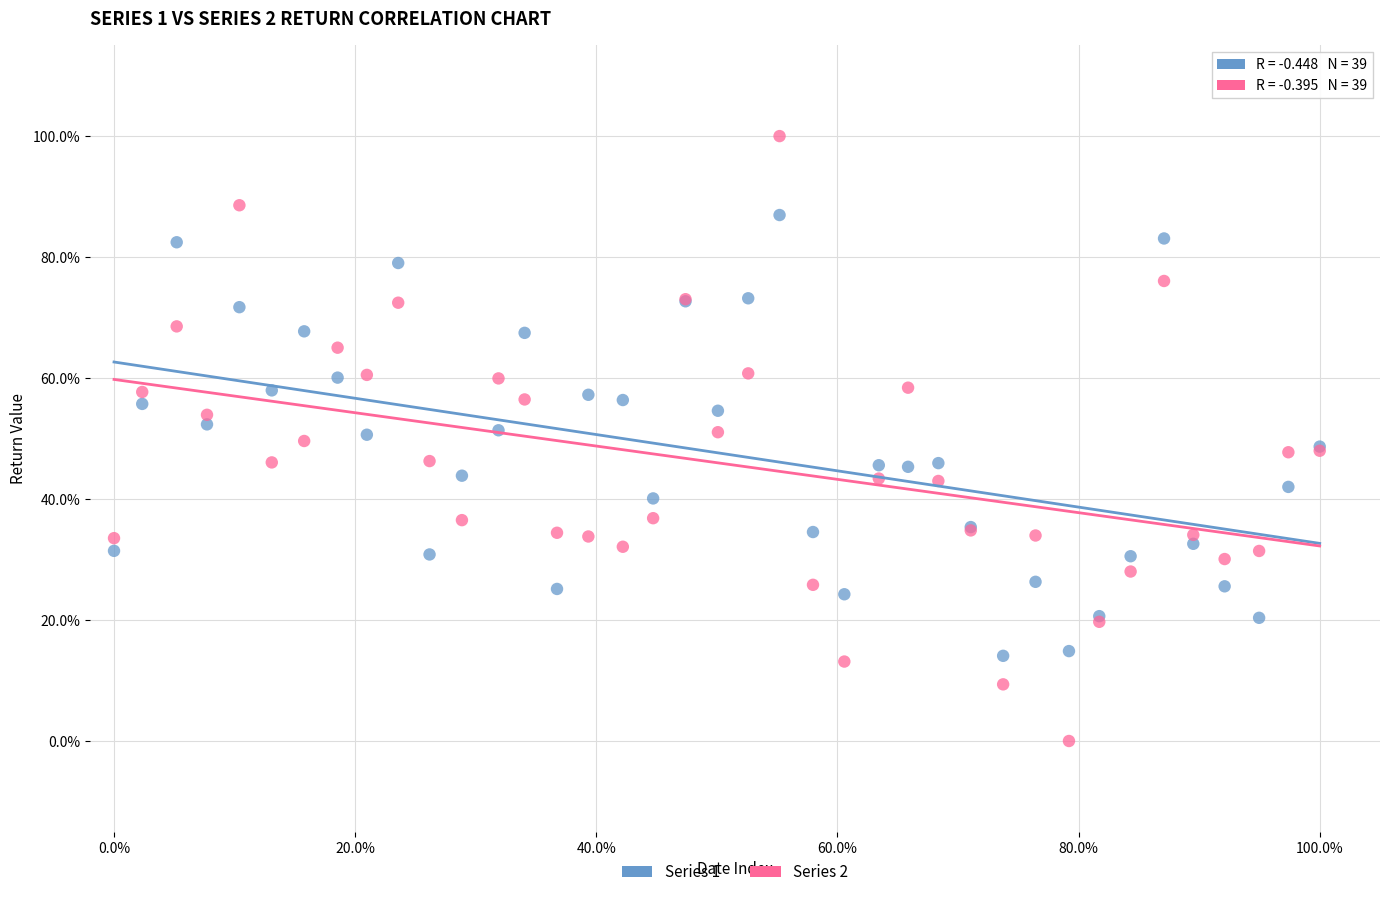

Which series has the largest Y range (max minus min)?

Series 2